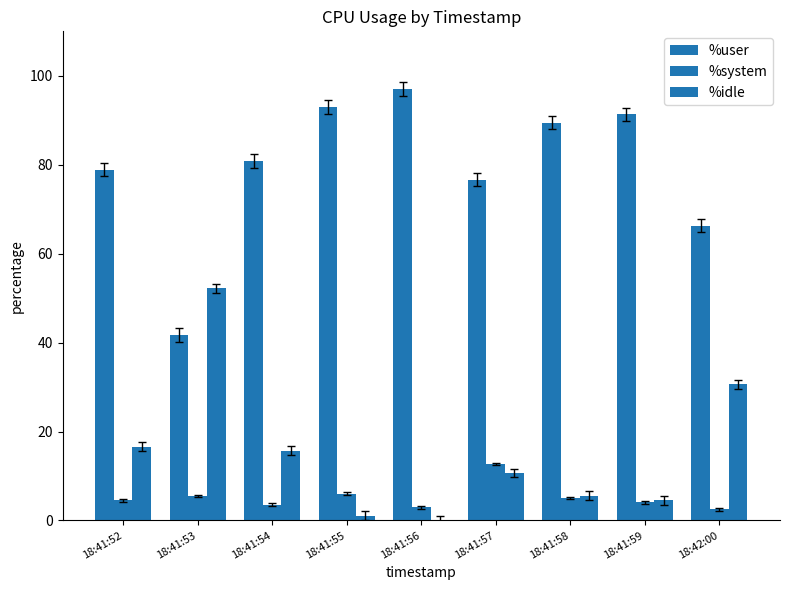

List the series in order of their peak value, lowest first.

%system, %idle, %user